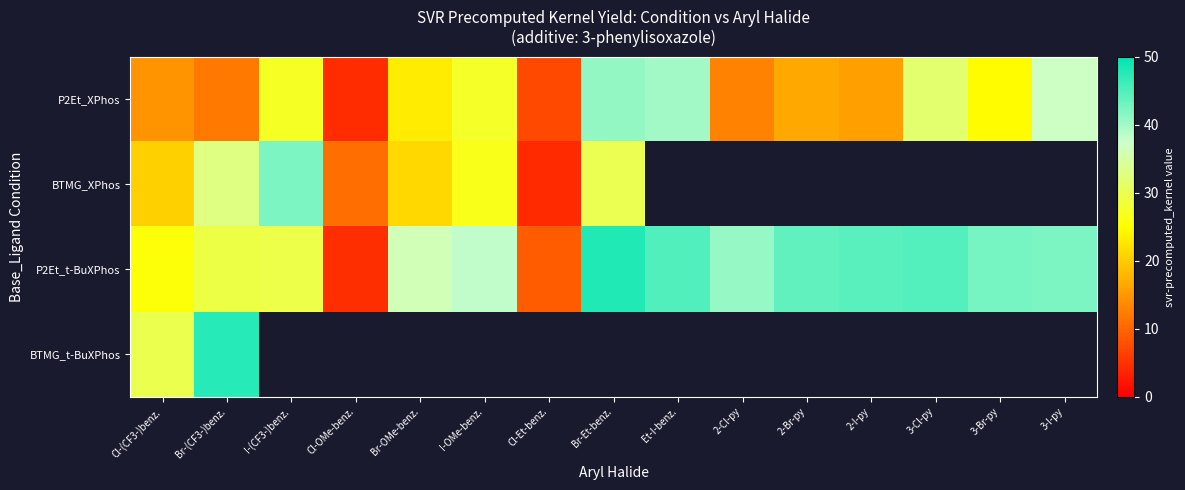

At which category is the sum across all series the highest?

Br-(CF3-)benz.